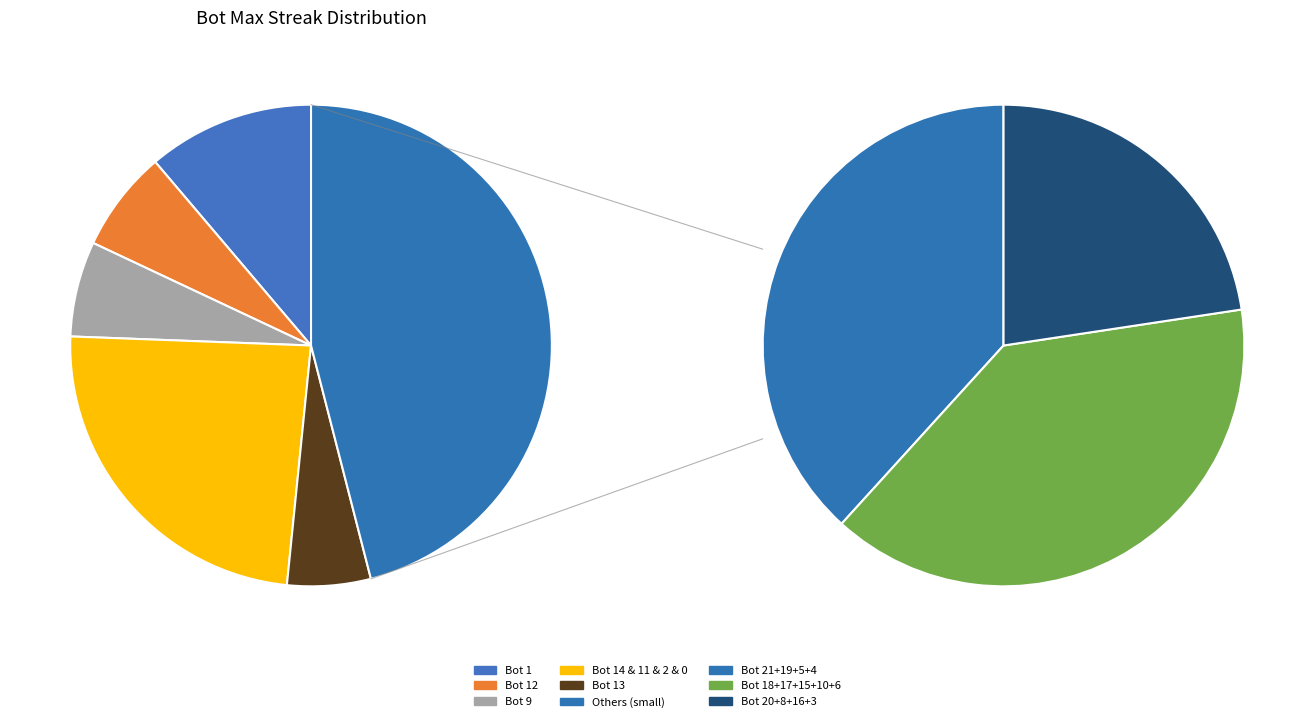

Is the sum of Bot 8 and Bot 21 greater than half?

No